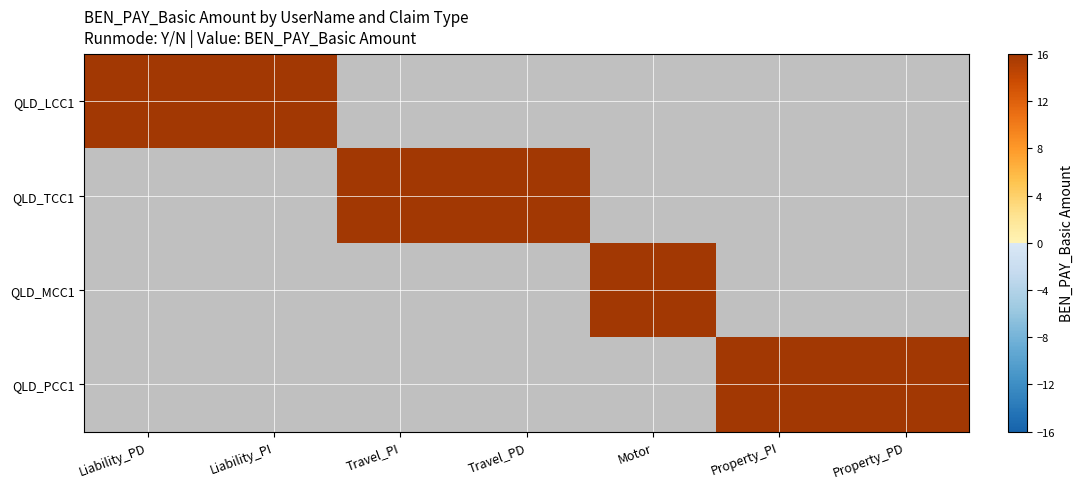

True or false: QLD_MCC1 has a value of 0 at 3.

True